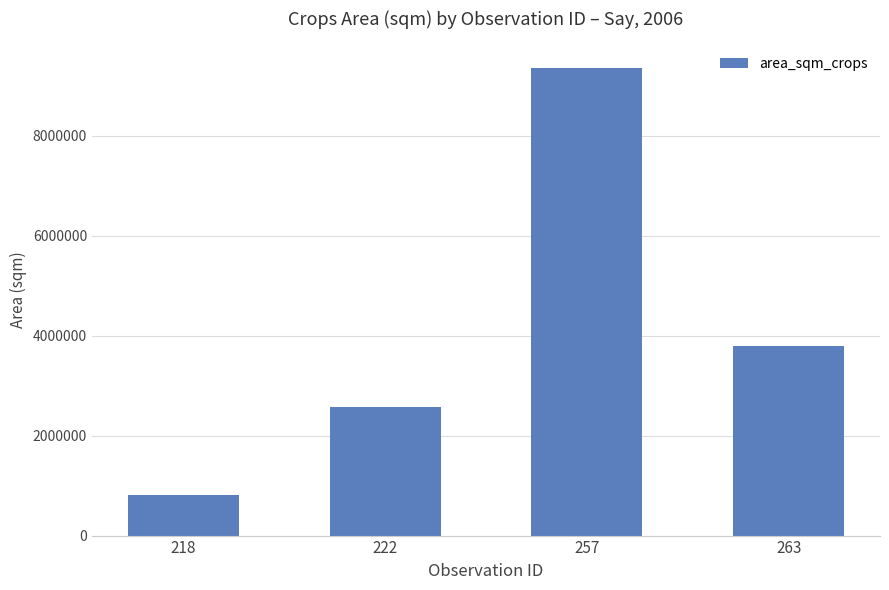

Where is the data nearest to the value 5090272?

263